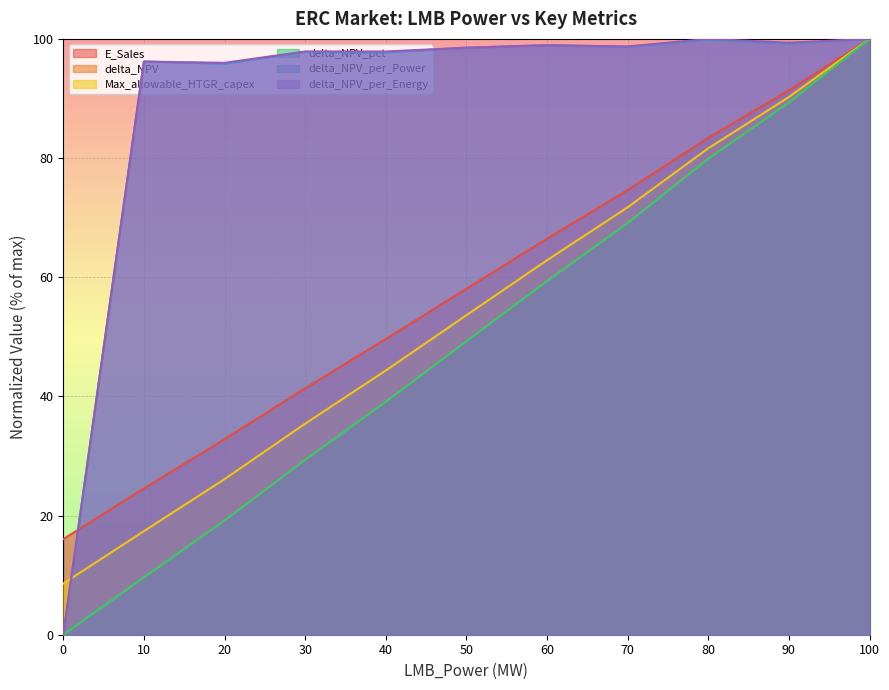

What is the value of the delta_NPV_pct point at the 9th from the left?

79.9